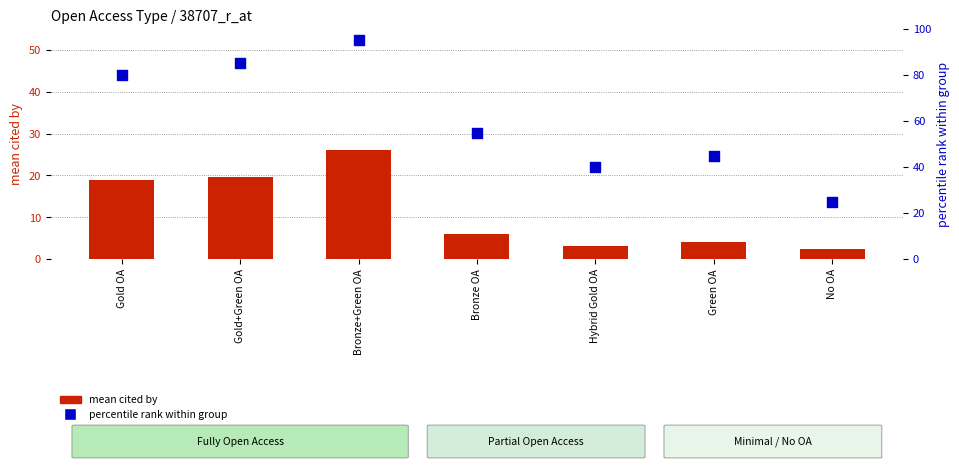

Which series has the widest spread of Y values?

percentile rank within group